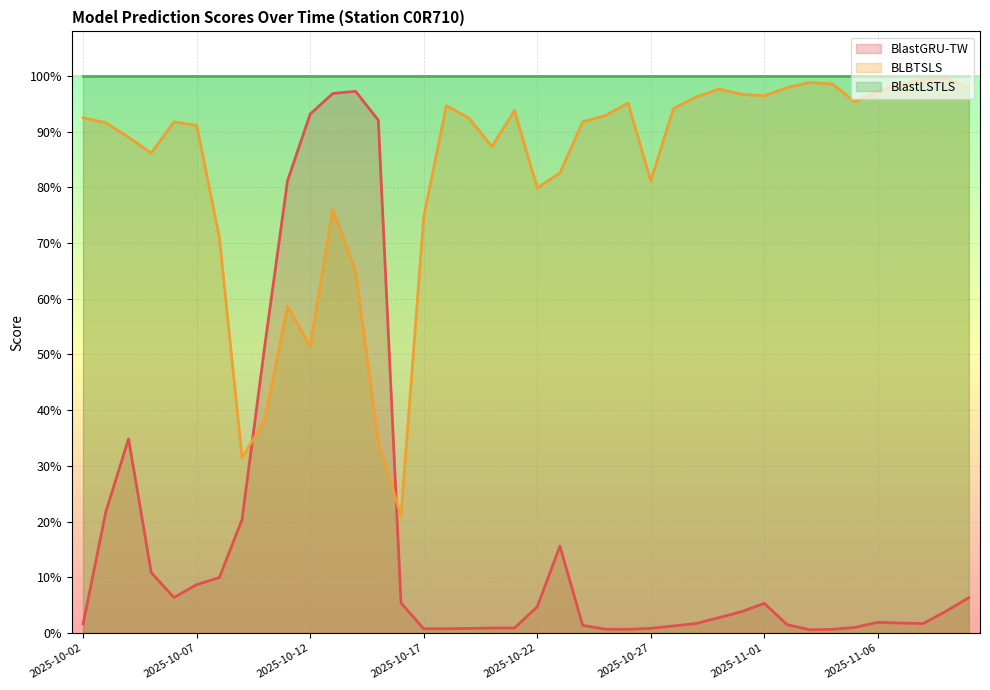

At how many categories does at least one series exceed 0?

40